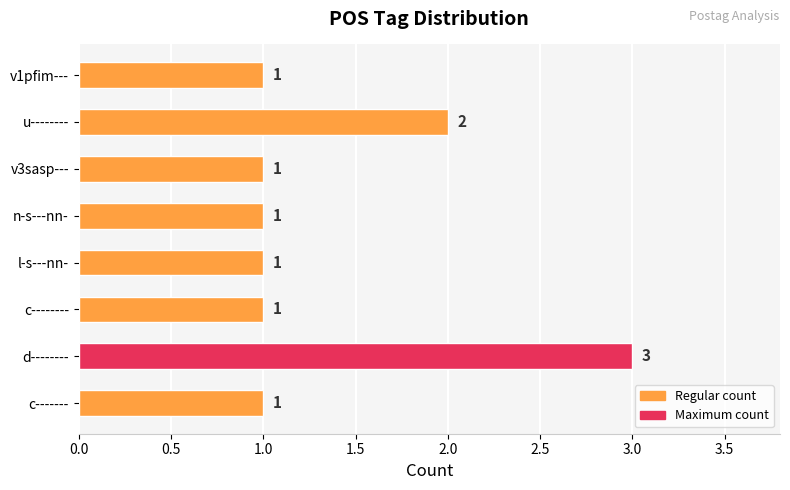

True or false: the data shows 1 at c--------.

True